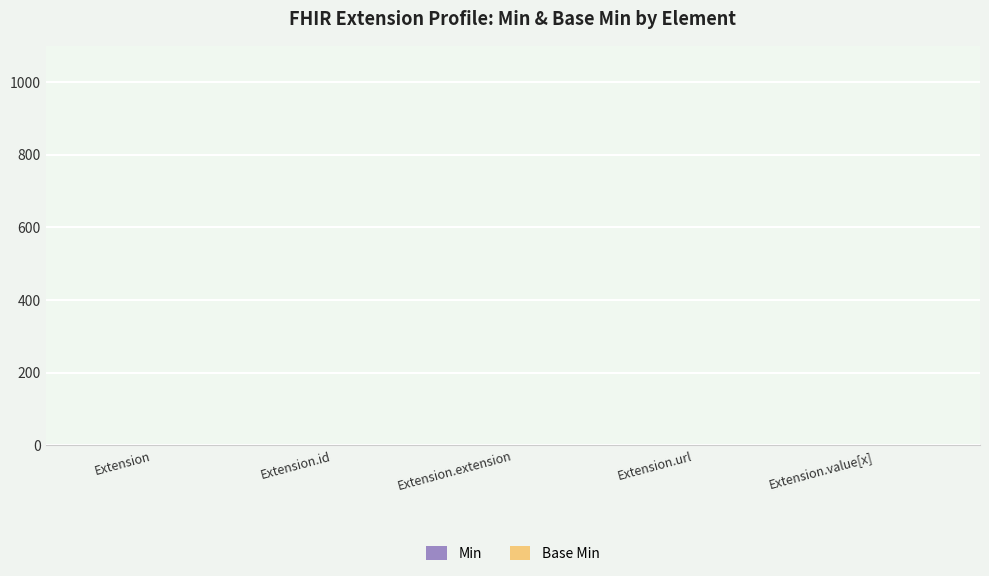

The value of Min at Extension.value[x] is 0. True or false?

True